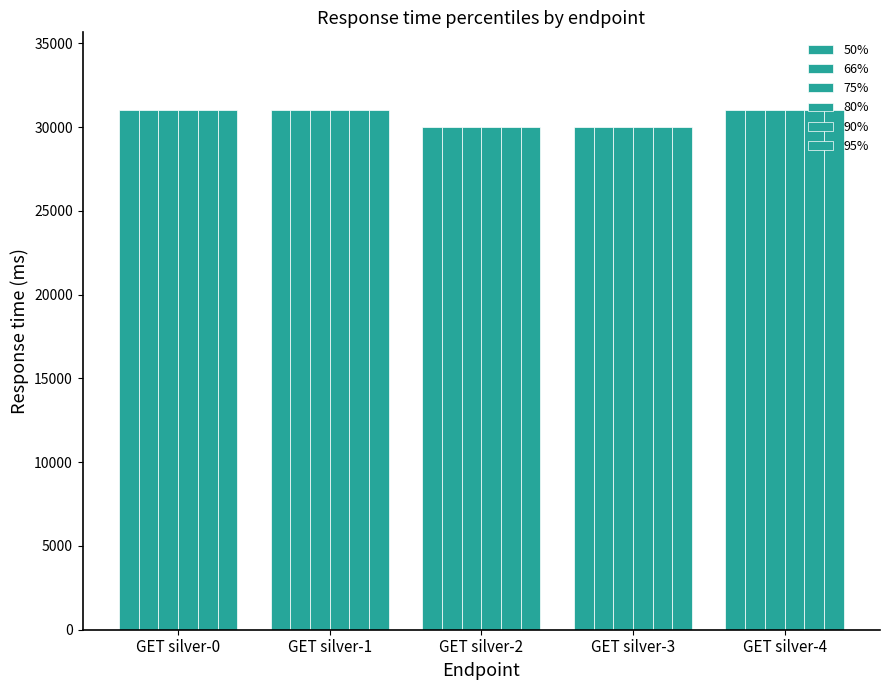

Are the bars horizontal?

No